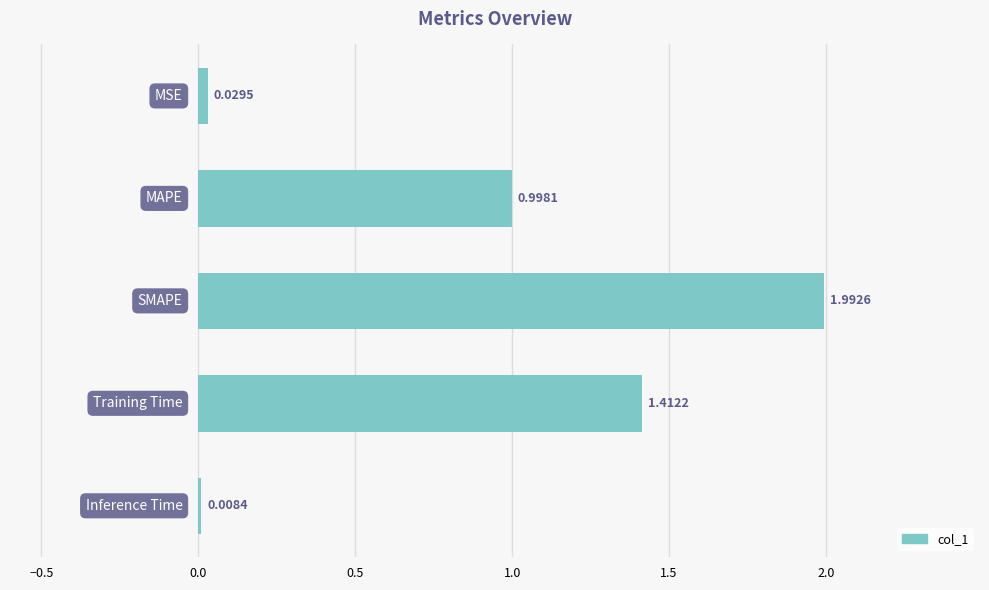

What is the sum of all values?

4.4